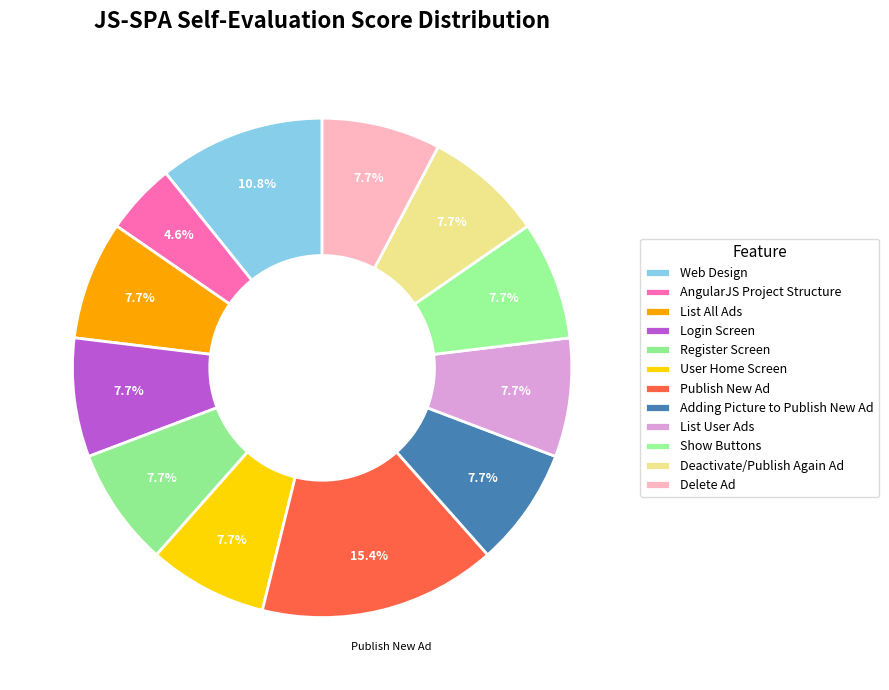

The List User Ads slice represents 7% of the pie. True or false?

True